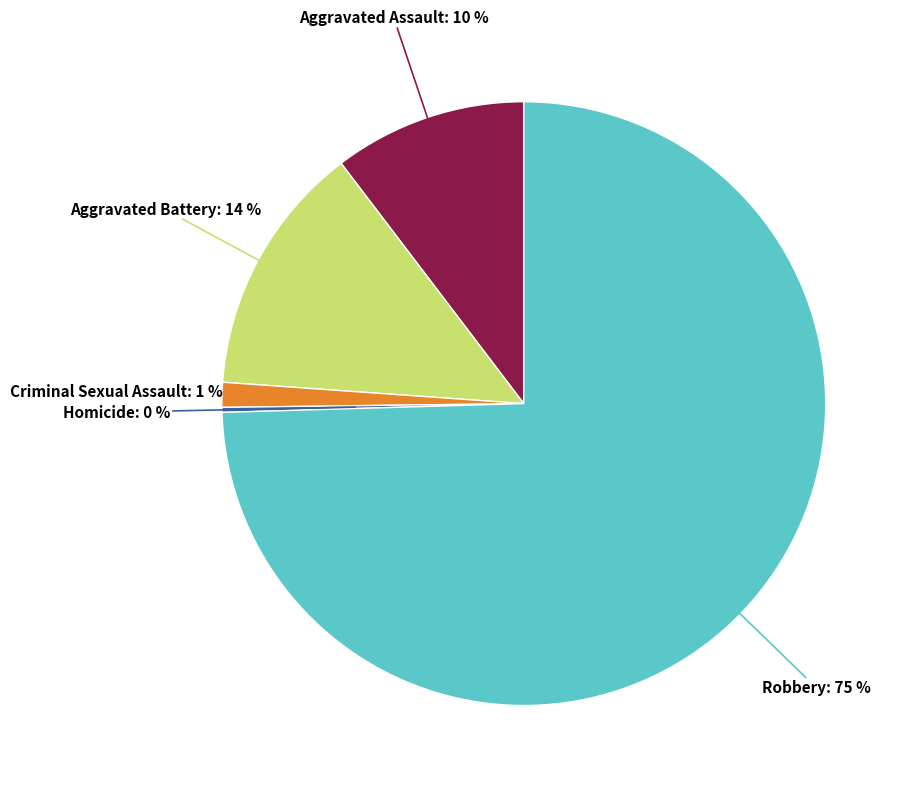

Which has a higher value, Aggravated Assault: 10 % or Robbery: 75 %?

Robbery: 75 %